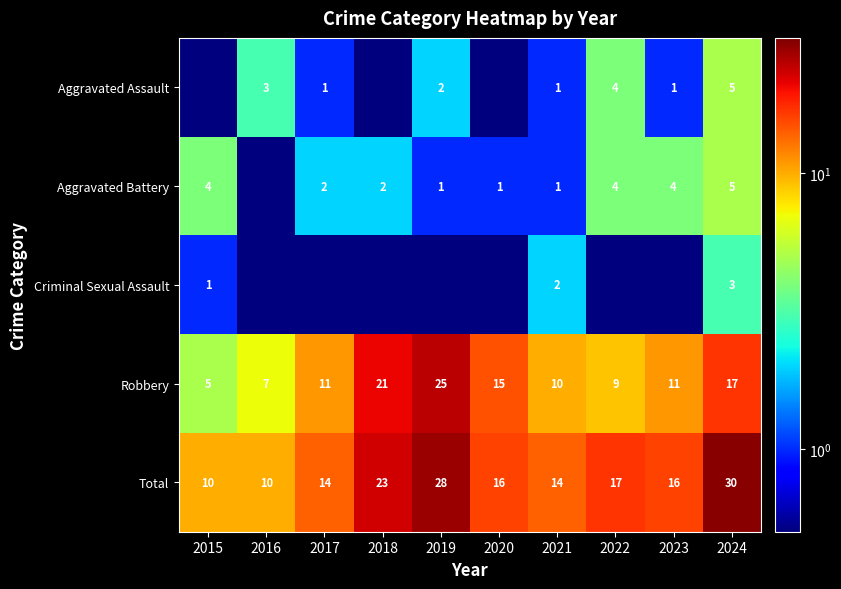

Count the number of data series in this chart.

5